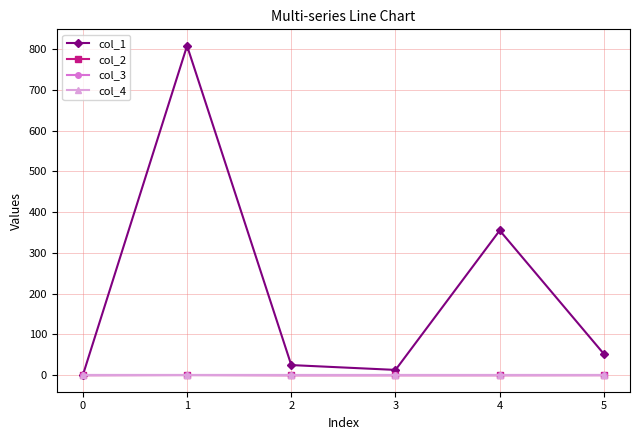

What is the greatest value displayed?

808.0